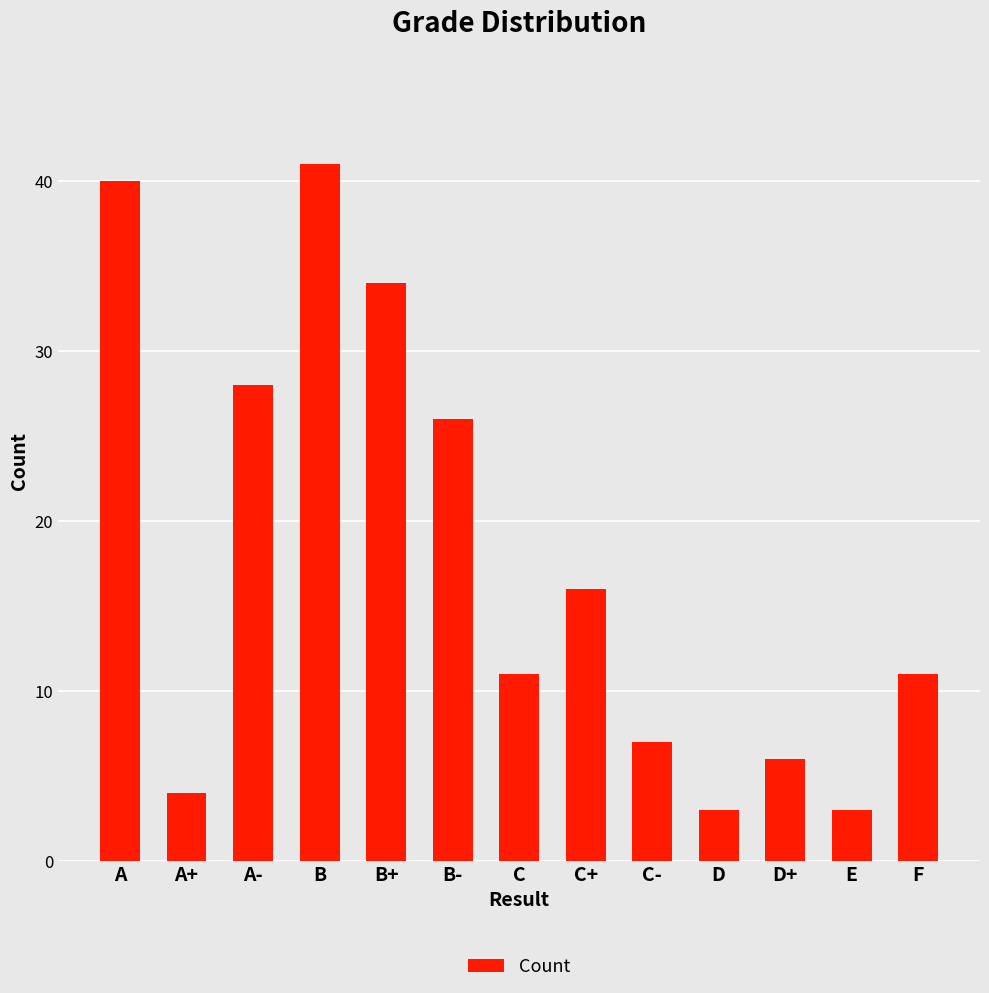

Approximately how many times larger is the value at A compared to D?

13.3